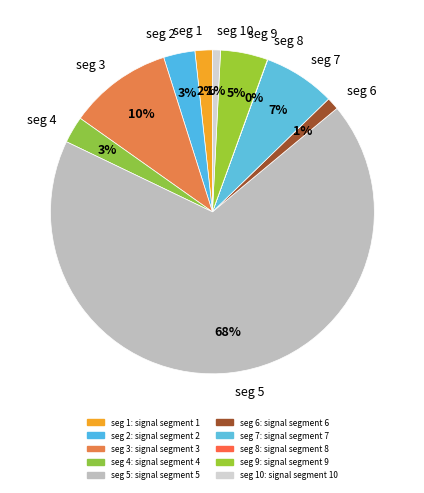

Do seg 3 and seg 7 together represent more than half of the pie?

No